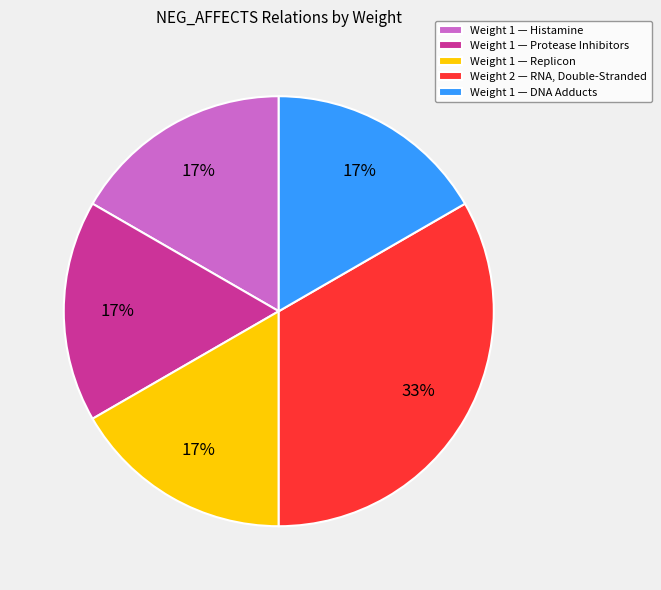

Is it true that Weight 2 — RNA, Double-Stranded is 46% of the pie?

False